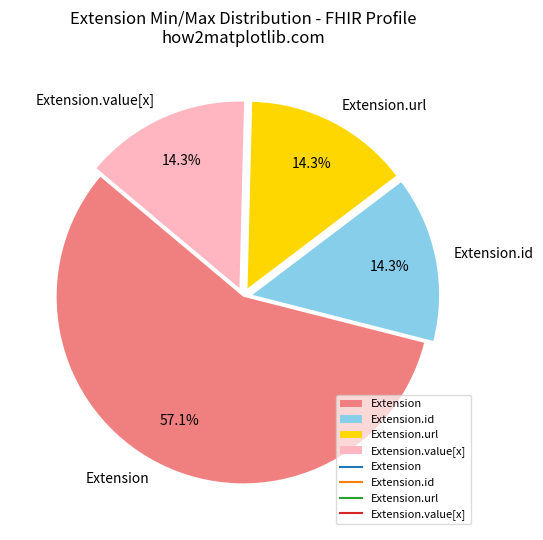

What percentage is NOT represented by Extension.url?

85.7%